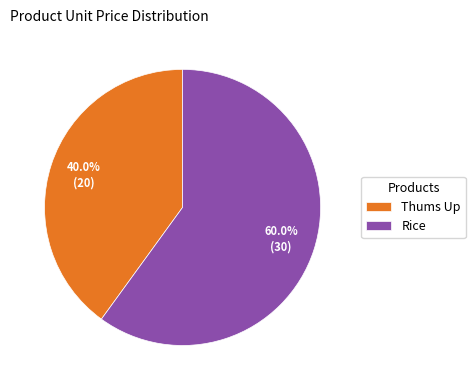

Is it true that Rice is 60% of the pie?

True